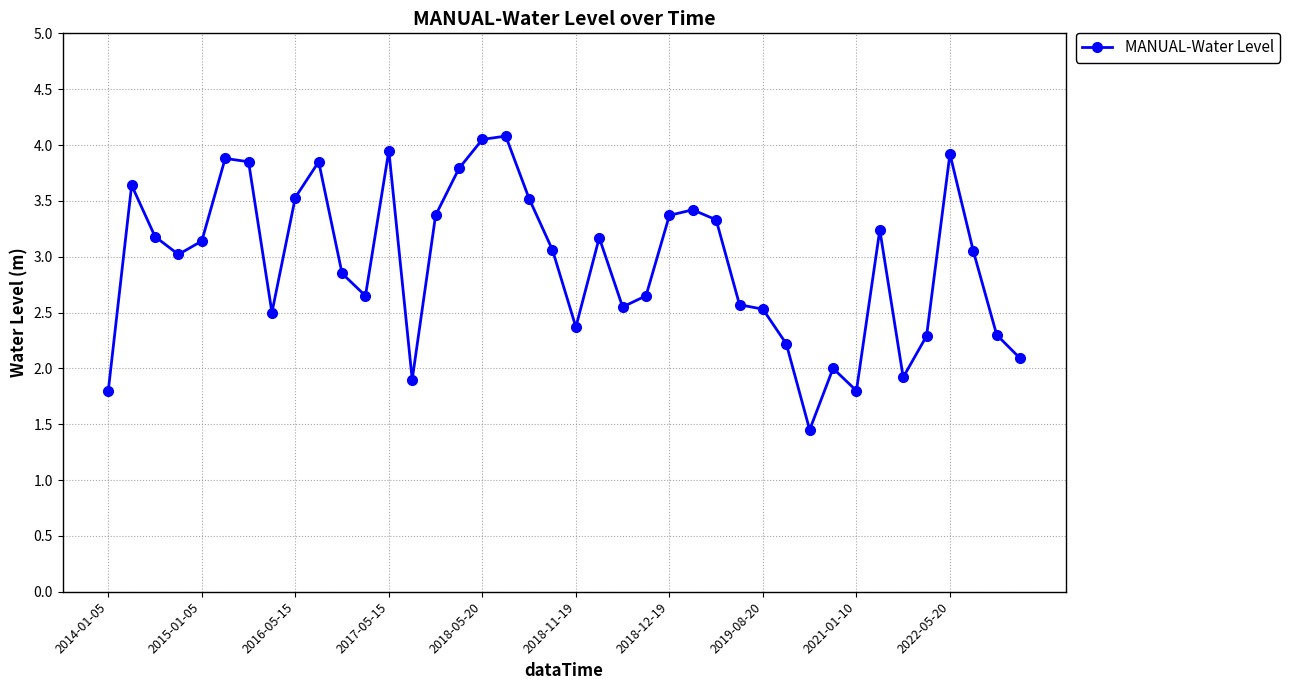

What is the greatest value displayed?

4.1